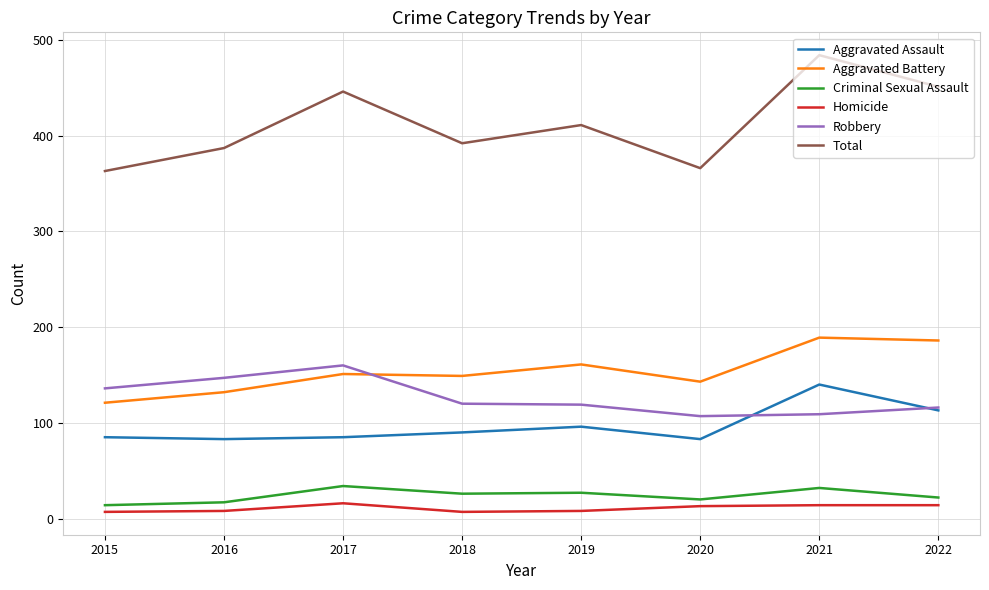

True or false: Homicide and Aggravated Battery intersect in this chart.

False